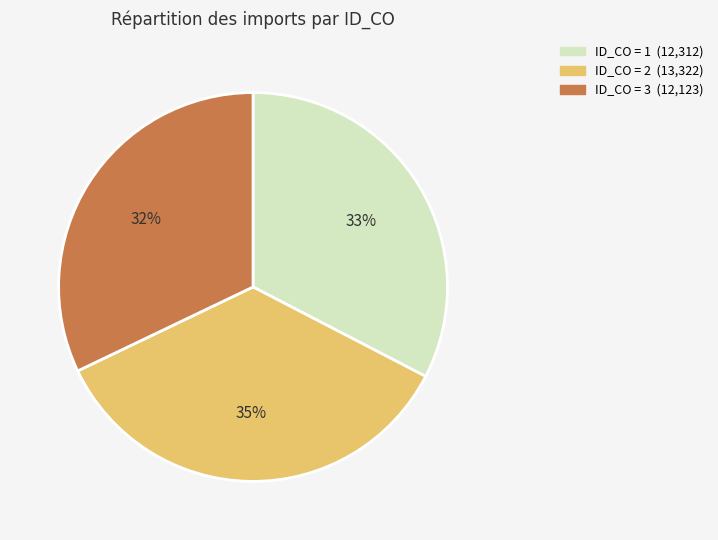

To the nearest percent, what is the difference between the largest and smallest slice percentages?

3%